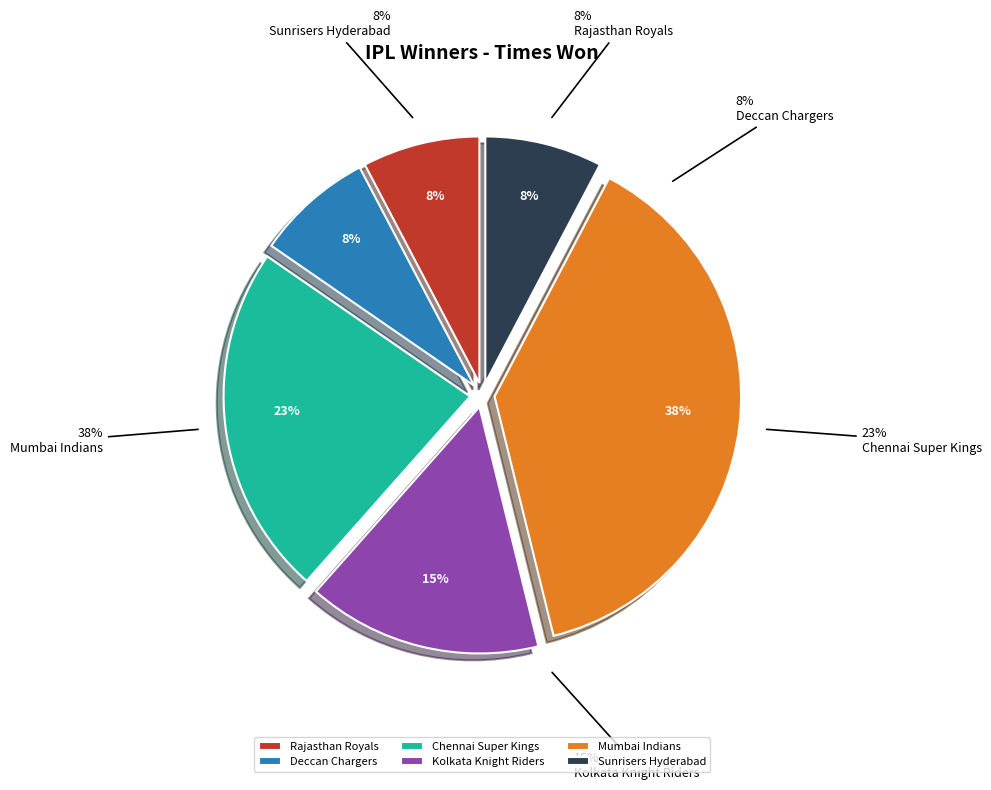

Is the sum of Mumbai Indians and Chennai Super Kings greater than half?

Yes